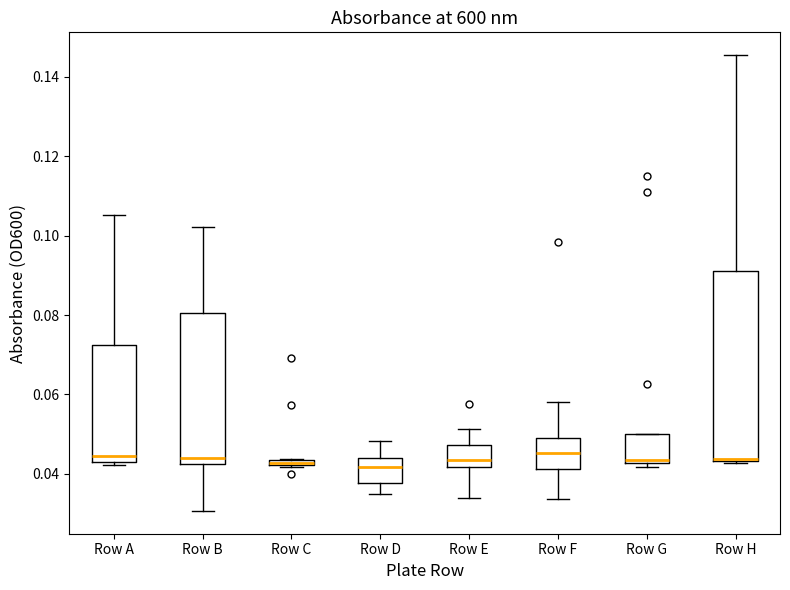

Where is the lower edge of the box for Row A on the y-axis? The values are not printed on the chart, so give them approximately, as read against the axis.

0.042